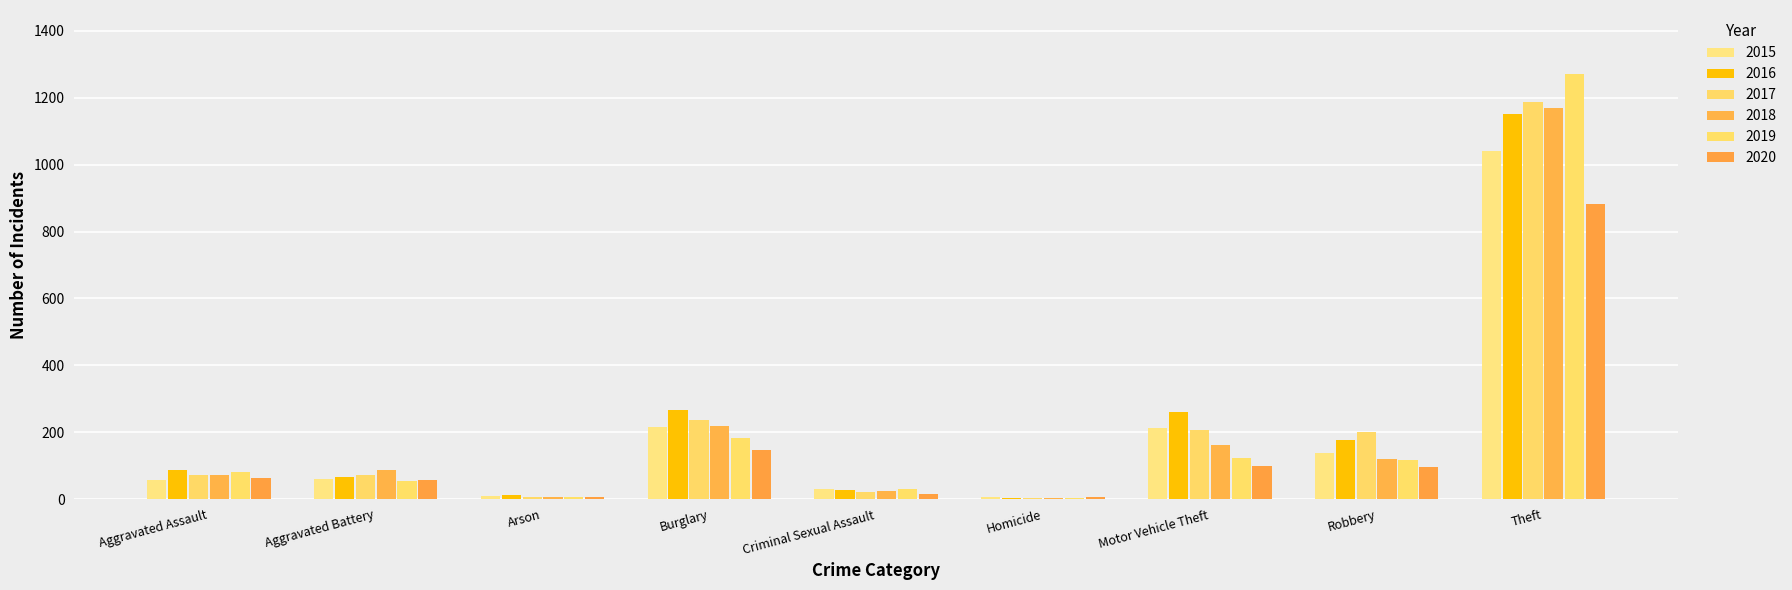

Are the bars horizontal?

No